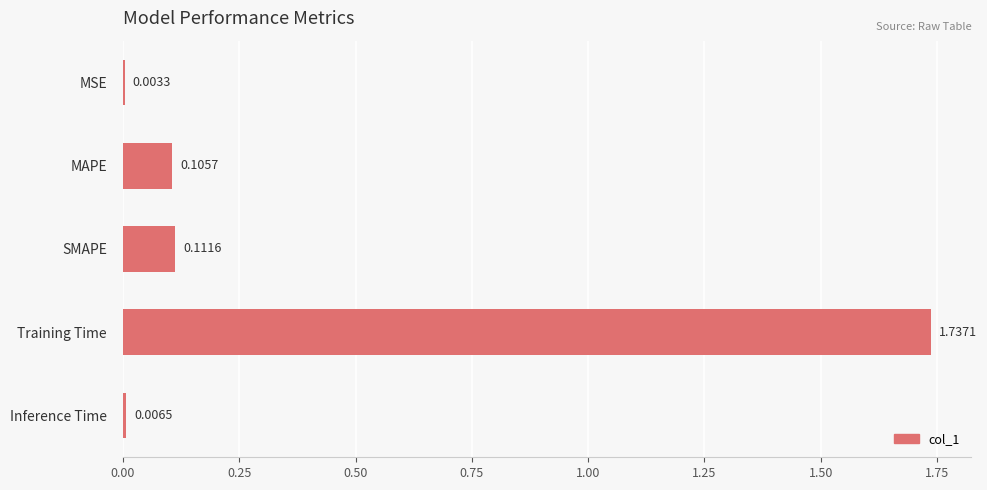

What is the sum of all values?

2.0